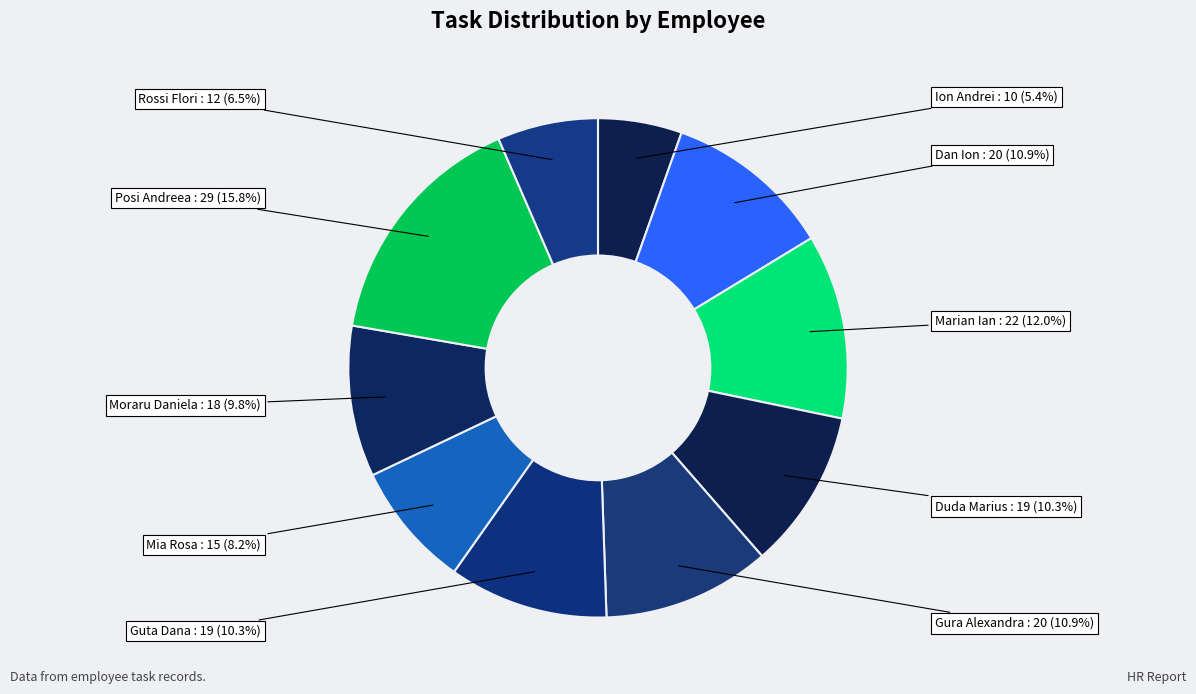

To the nearest percent, what is the combined percentage of Duda Marius and Moraru Daniela?

20%